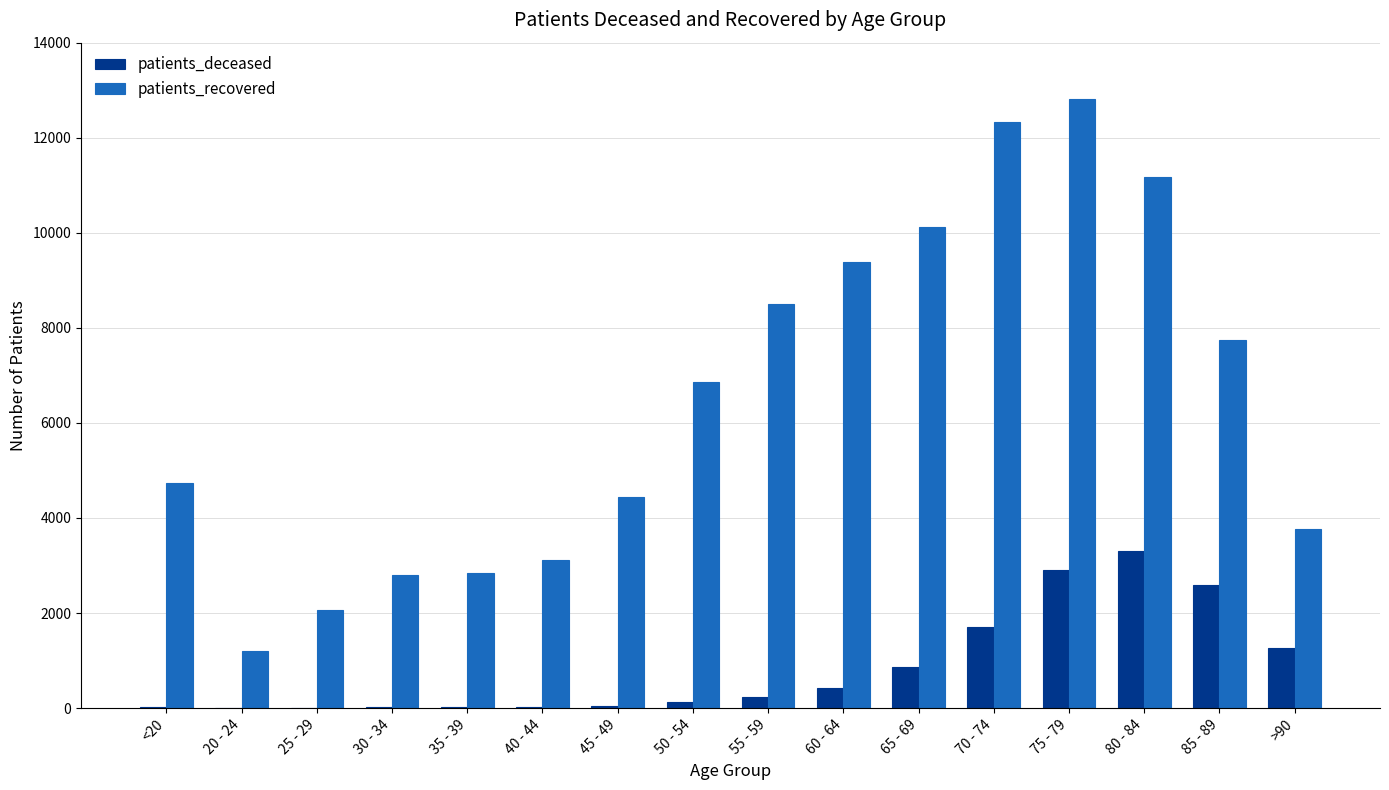

Which category has the highest value across all series?

75 - 79